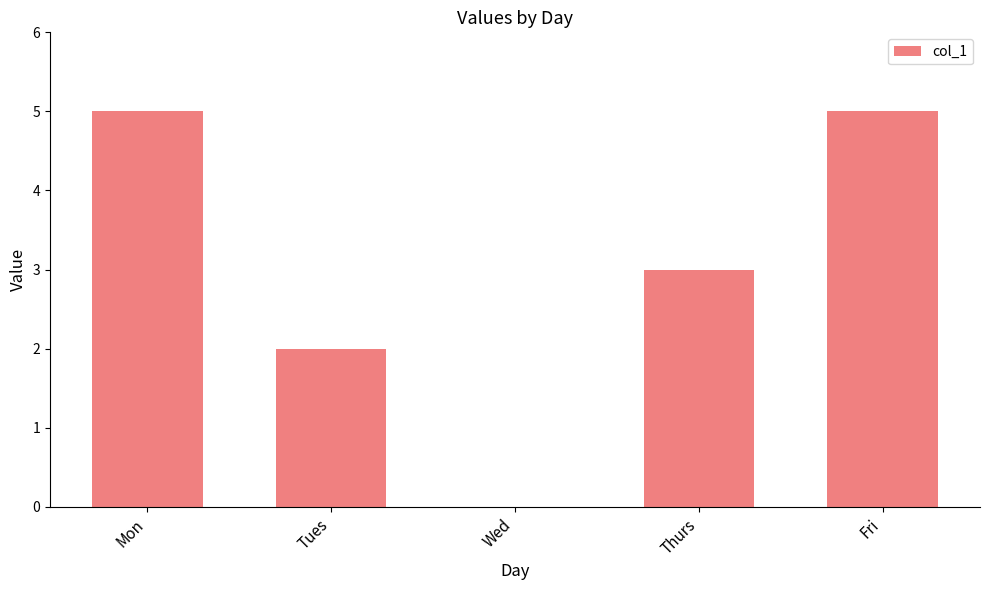

Reading left to right, list all the values displayed in this chart.

Mon=5	Tues=2	Wed=0	Thurs=3	Fri=5